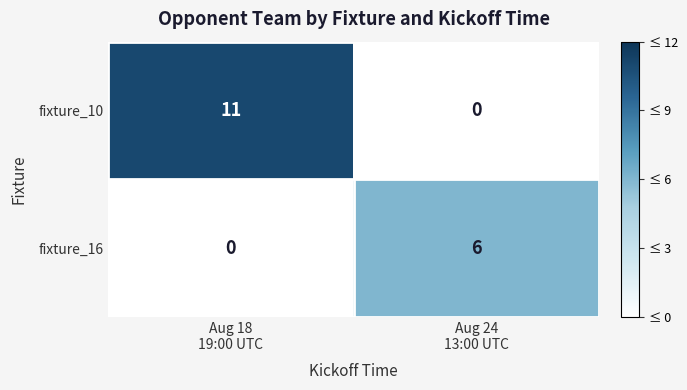

List the series in order of their overall mean, lowest first.

fixture_16, fixture_10